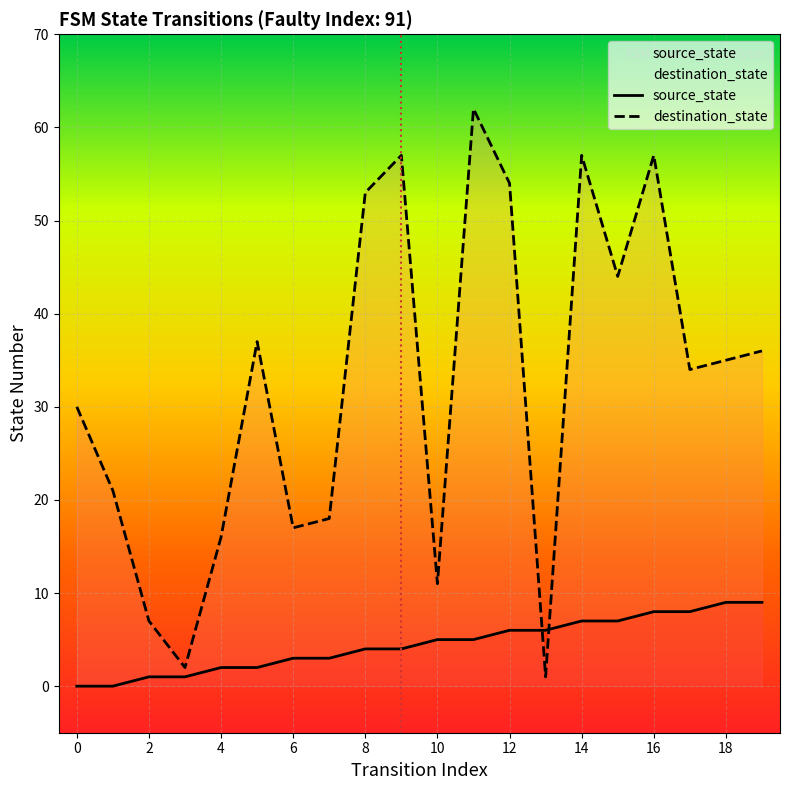

What is the greatest value displayed?

62